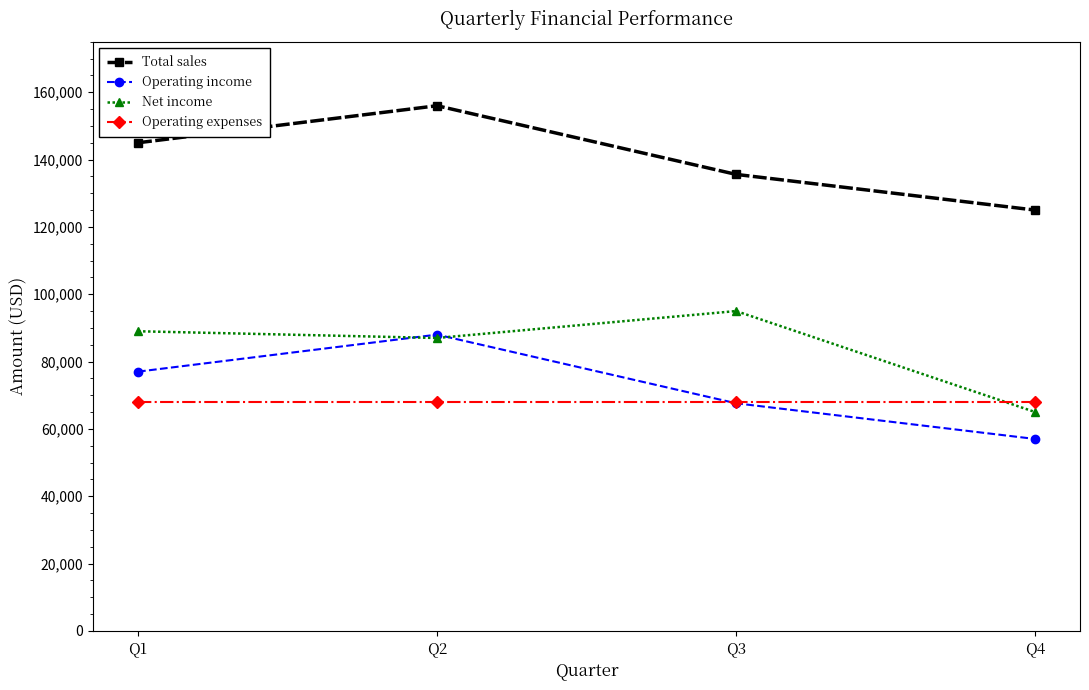

What value does the Total sales series have at Q4, to the nearest 100?

125000